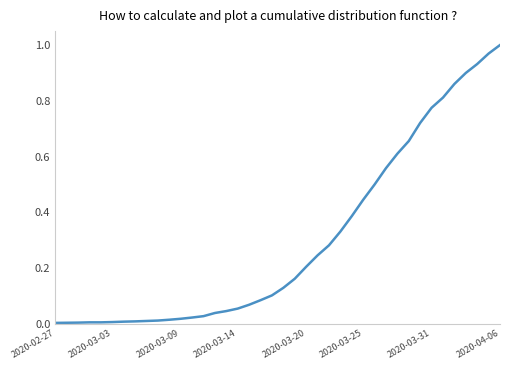

How many lines are shown in the chart?

1